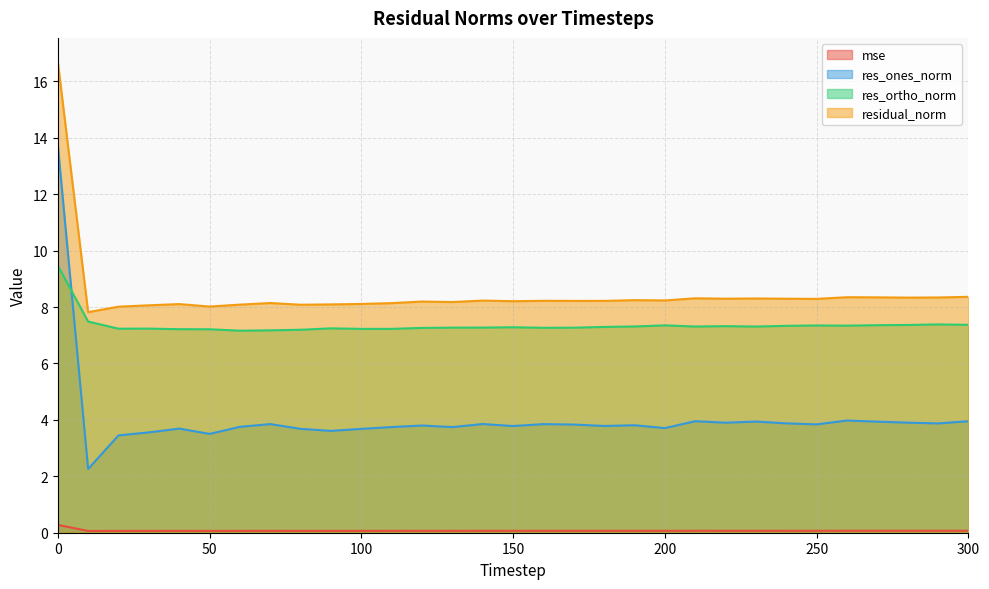

What is the maximum value for mse?

0.3